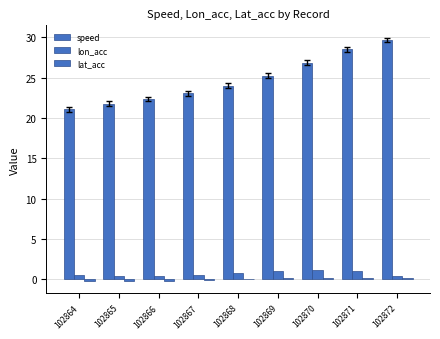

True or false: lat_acc has a value of -0.3 at 102865.

False